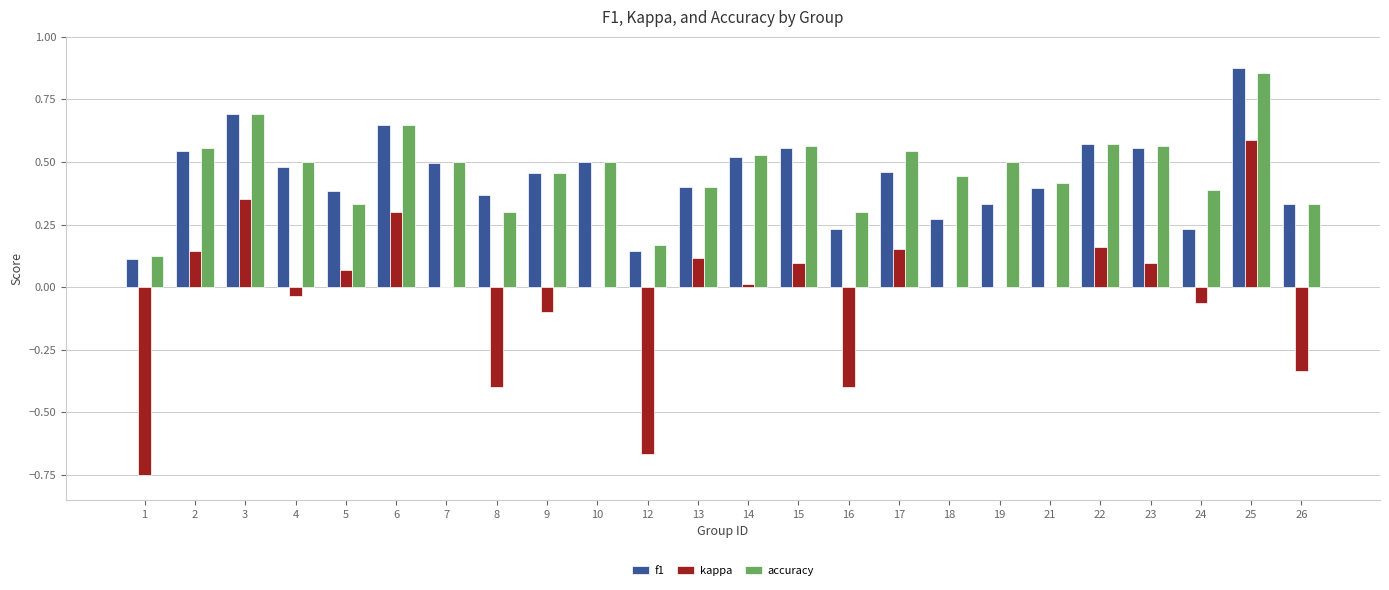

Between 4 and 16, which series saw the biggest shift?

kappa